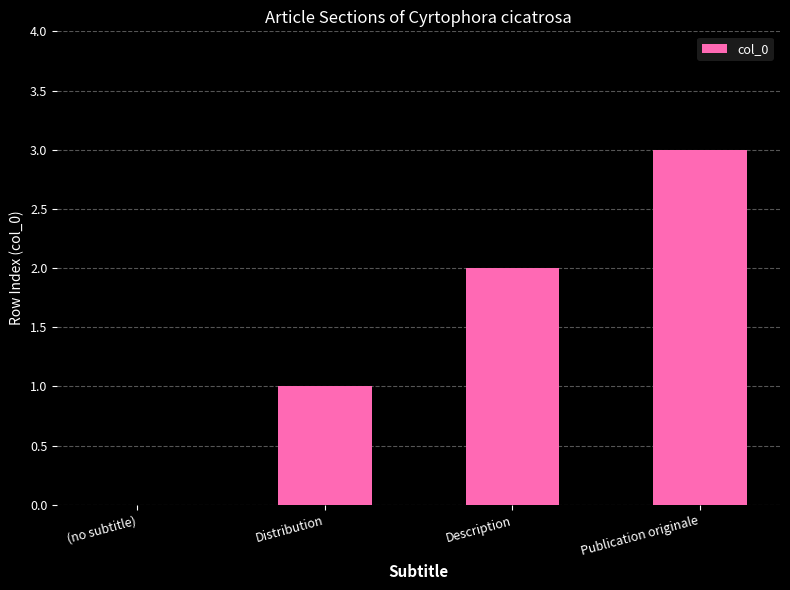

What is the sum of all values?

6